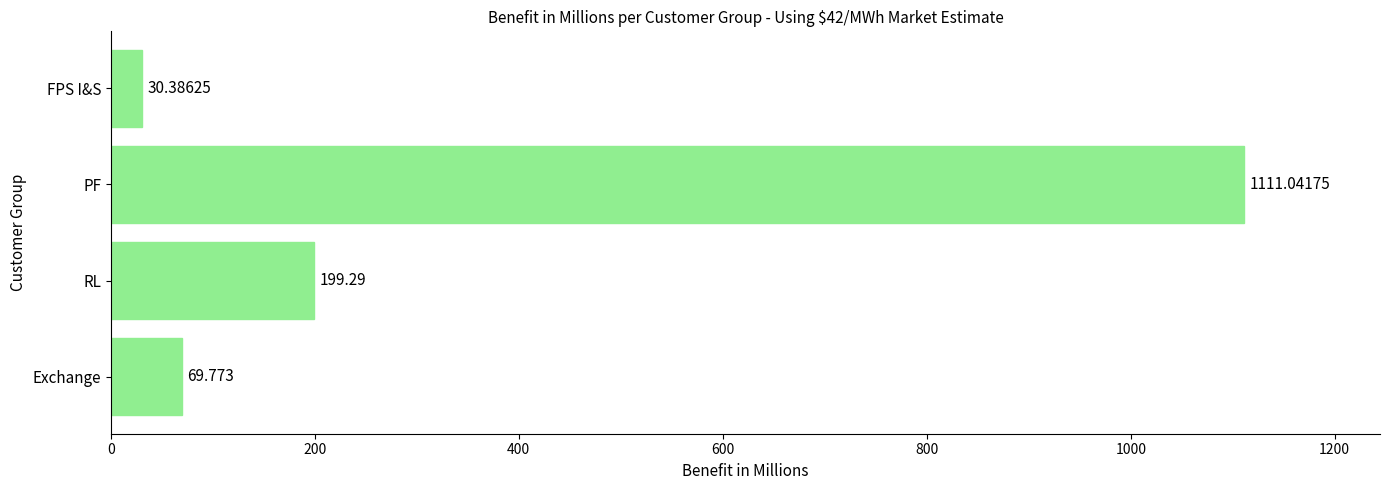

How many values are below 199?

2